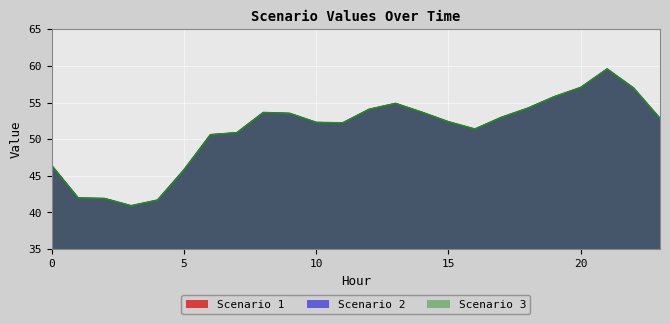

At how many categories does at least one series exceed 44?

20